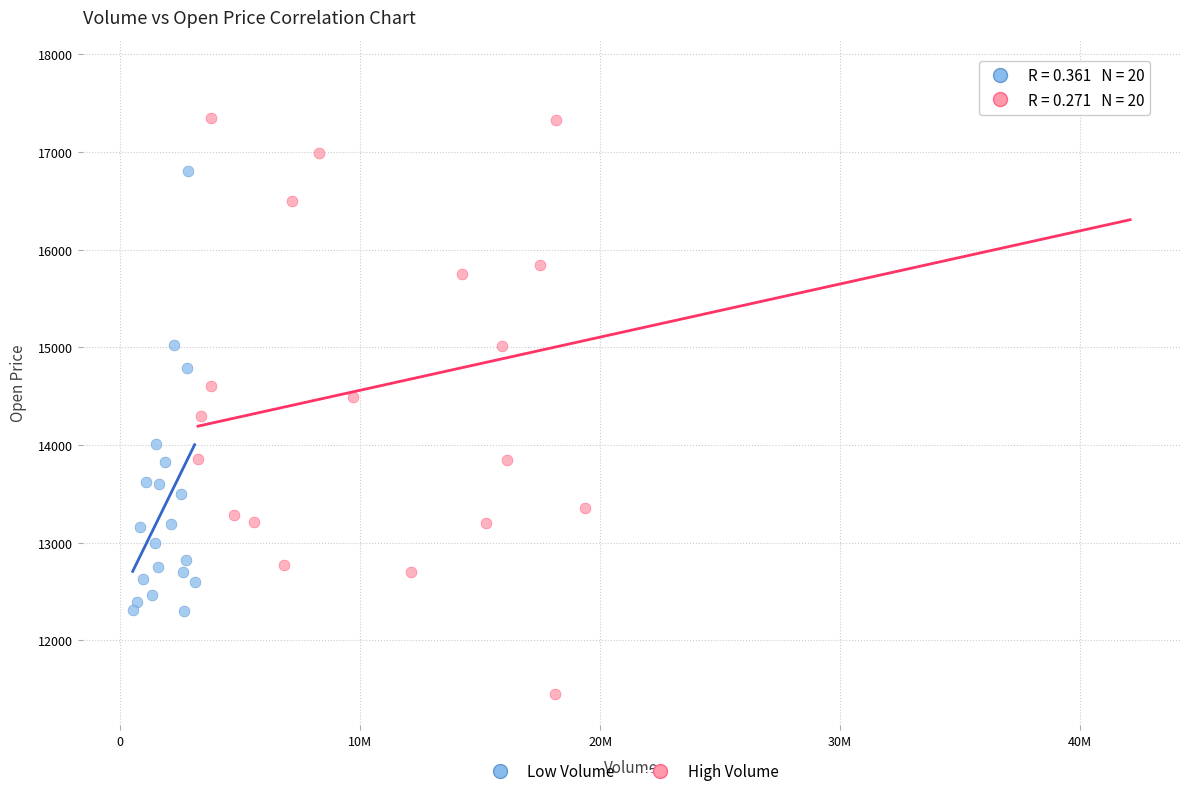

Which series reaches the maximum Y coordinate?

High Volume